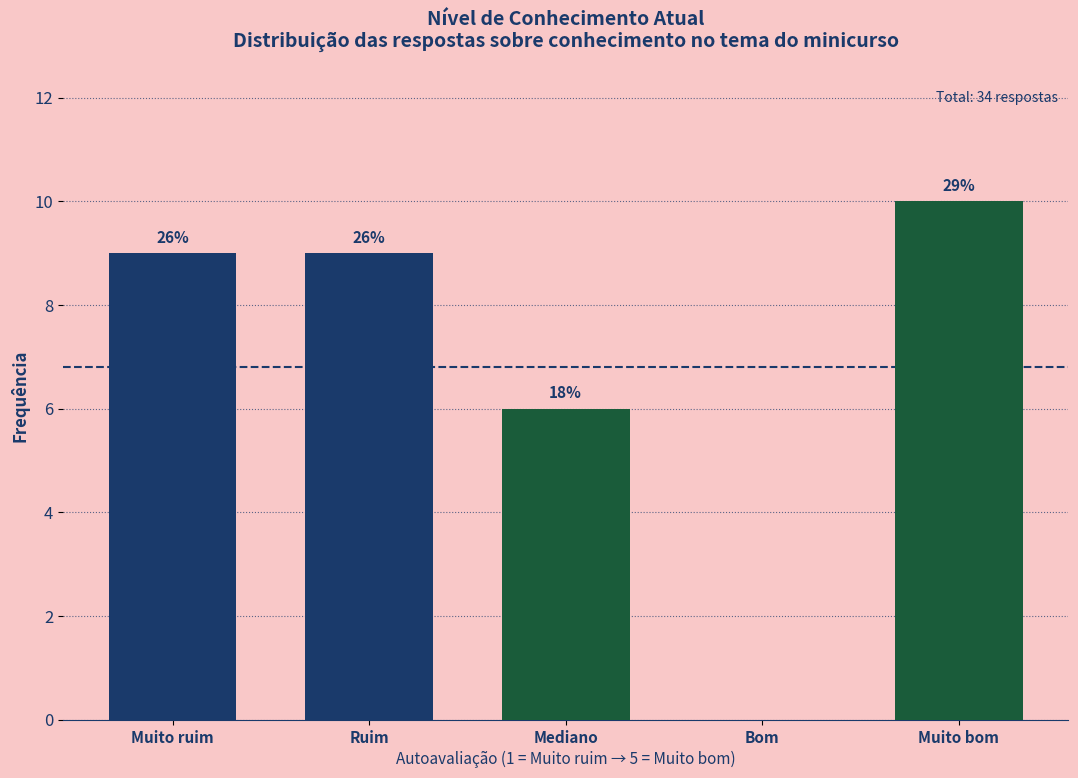

Are the bars horizontal?

No